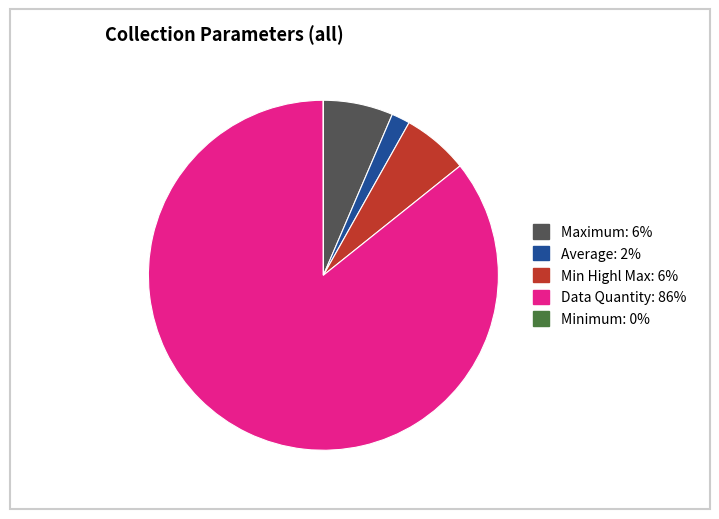

Which slice is the largest?

Data Quantity: 86%